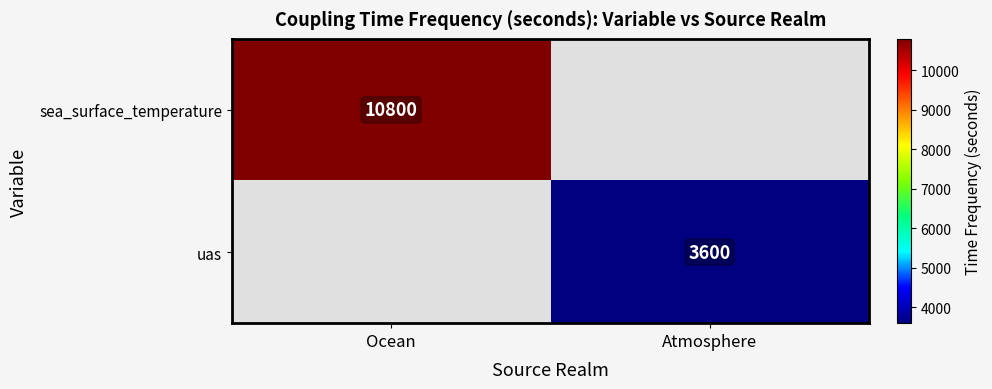

The value of sea_surface_temperature at Ocean is 10800. True or false?

True